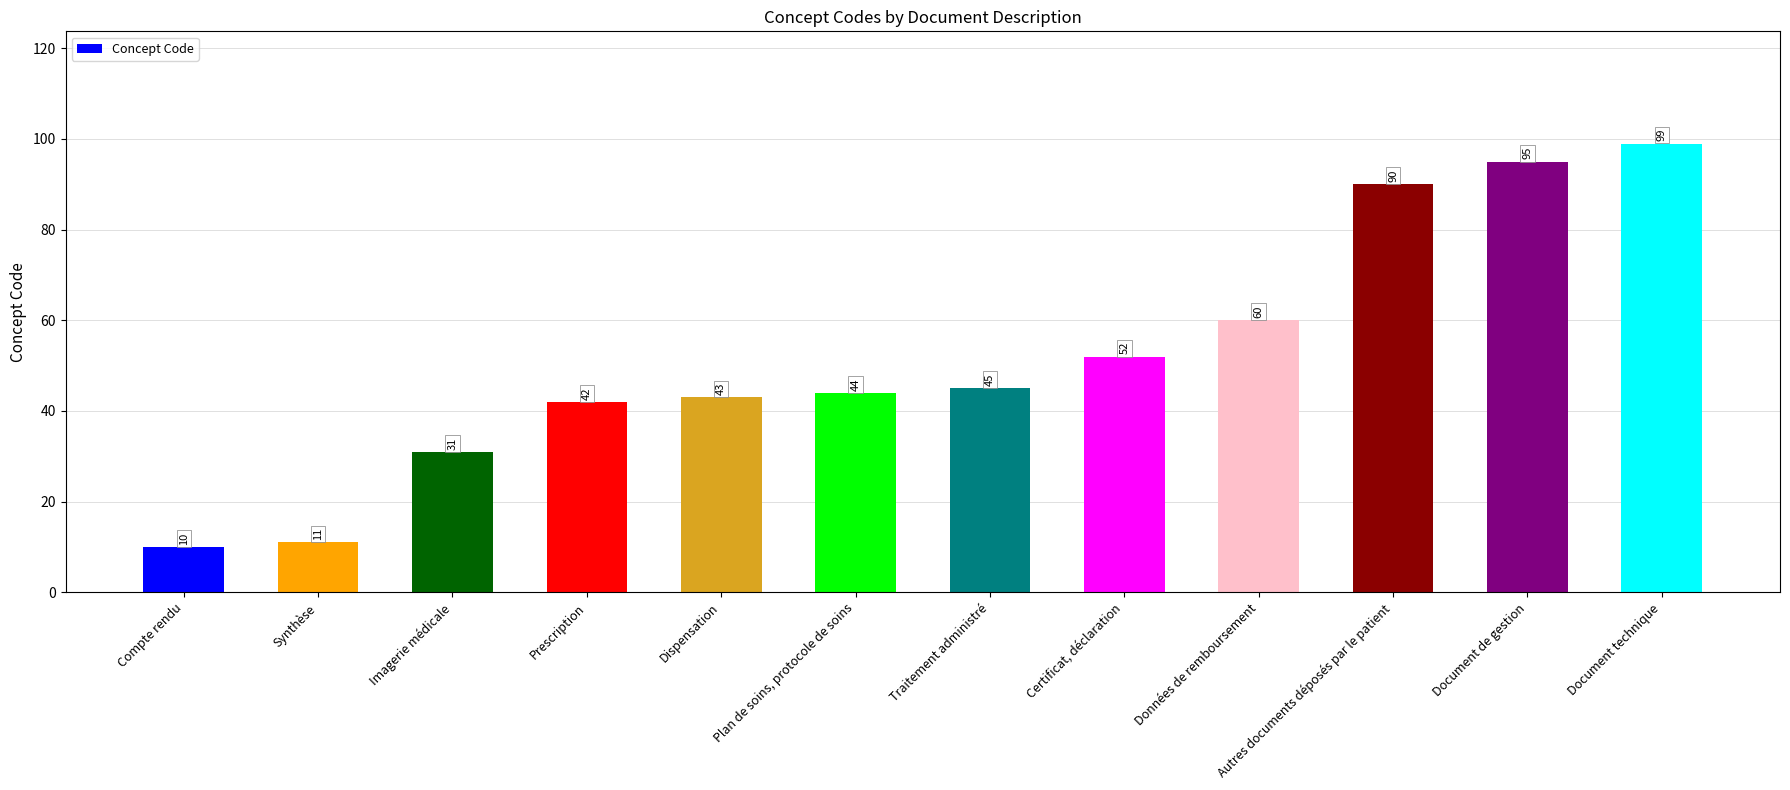

Between Synthèse and Prescription, which is larger?

Prescription